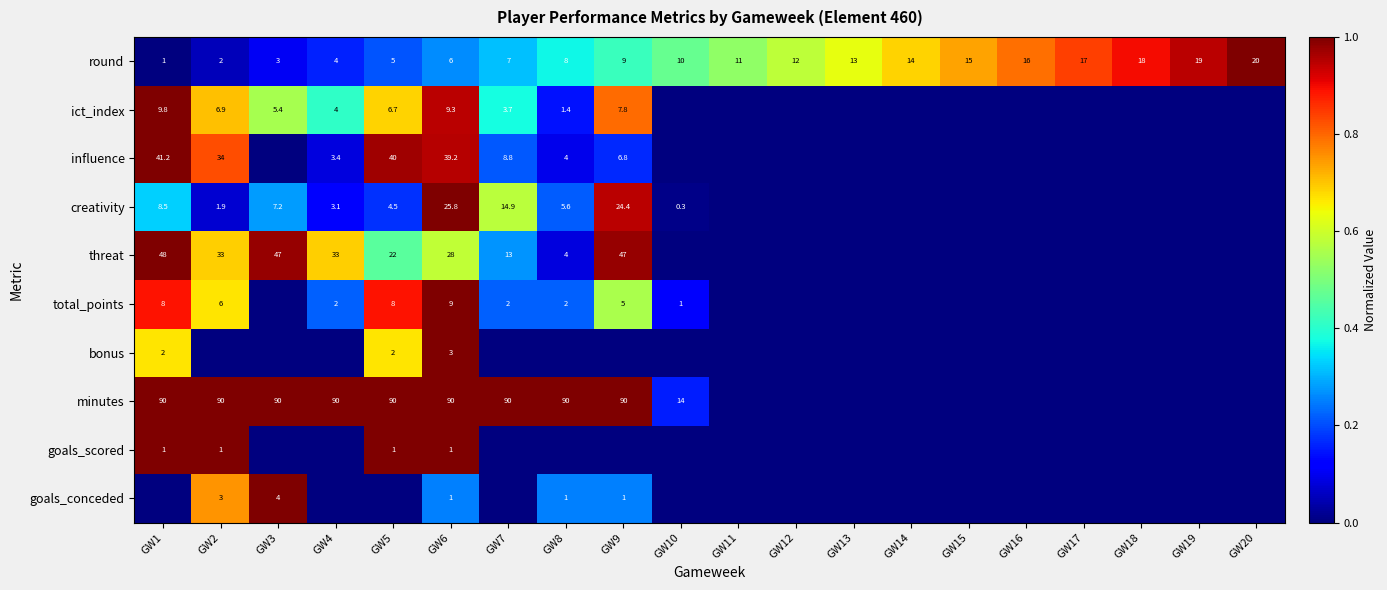

Read the round value at GW11.

11.0